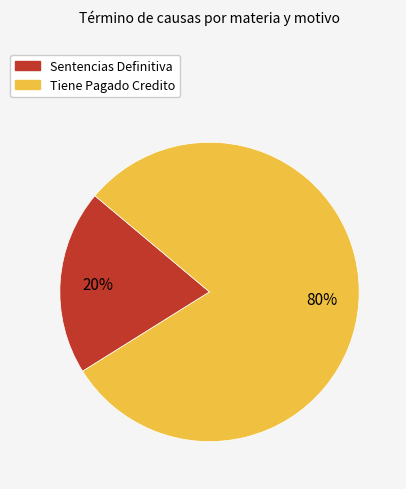

Which slice is the smallest?

Sentencias Definitiva